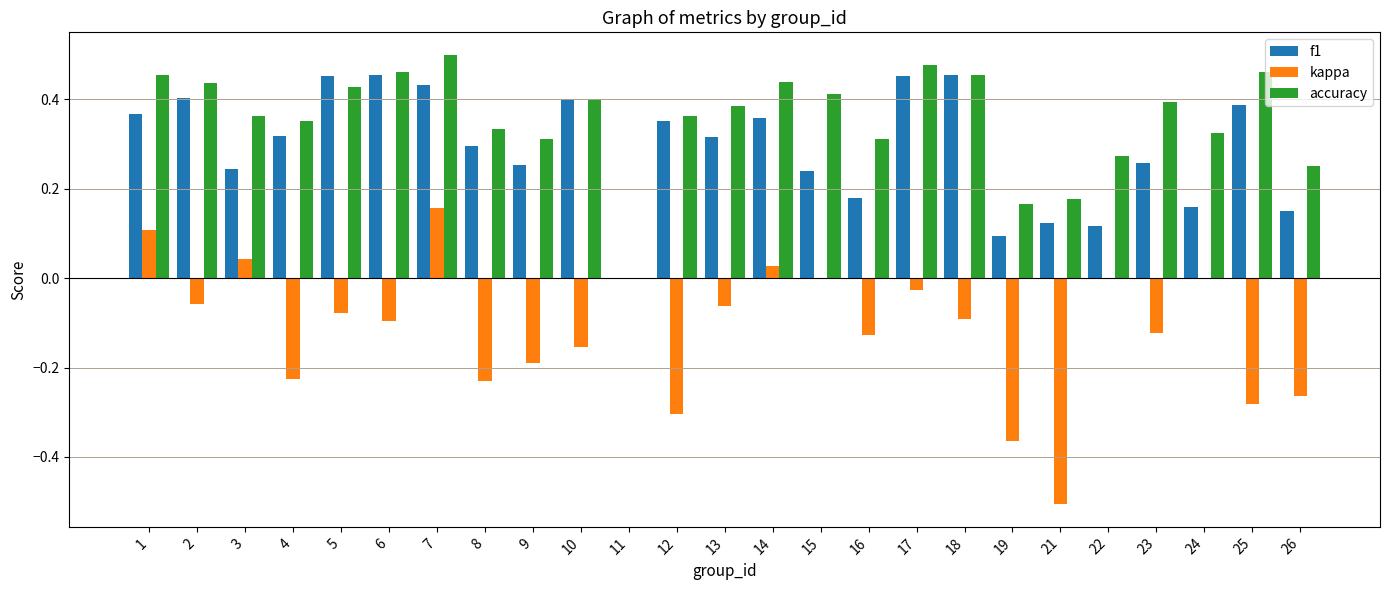

What are all the series names shown in the legend?

f1, kappa, accuracy